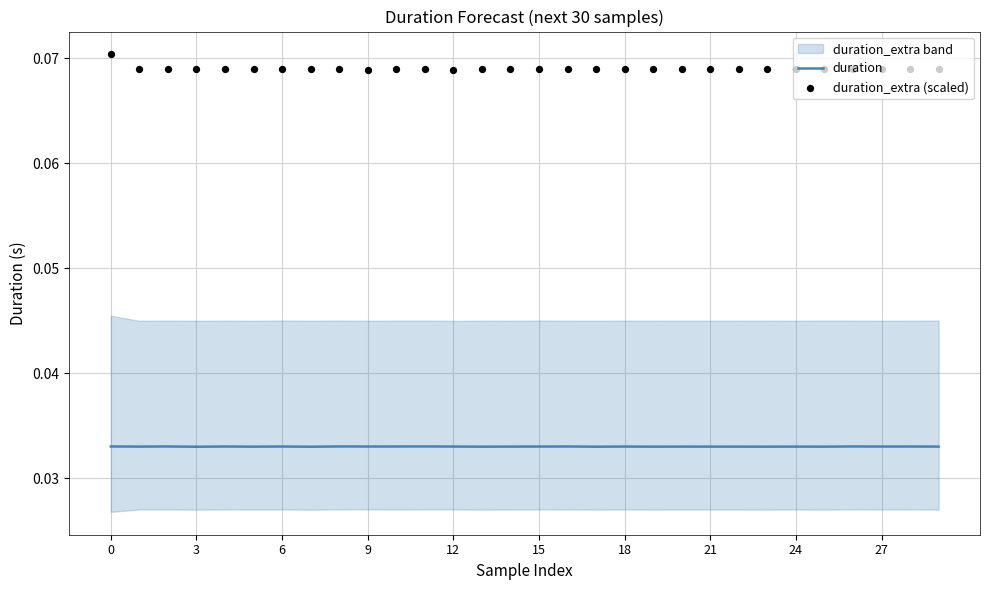

At how many categories does at least one series exceed 0?

30